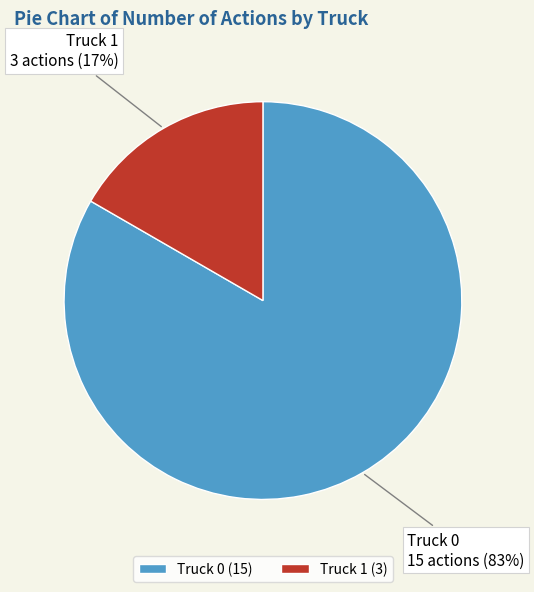

To the nearest percent, what portion does Truck 0 represent?

83%